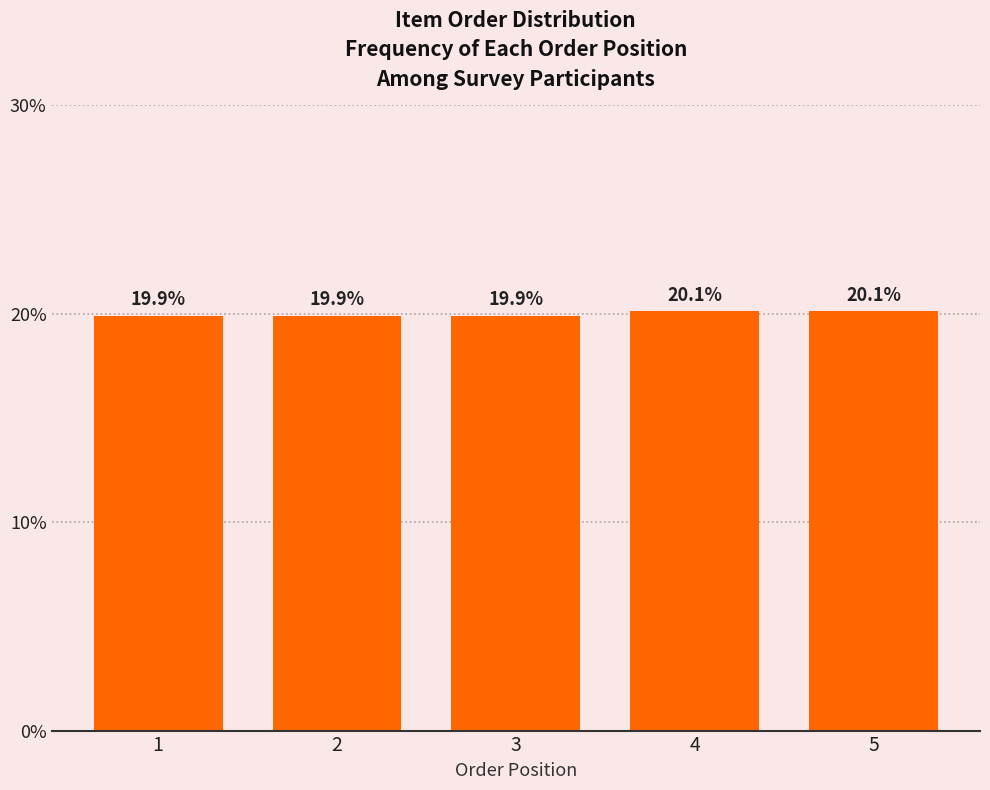

Reading right to left, list all the values displayed in this chart.

20.1	20.1	19.9	19.9	19.9